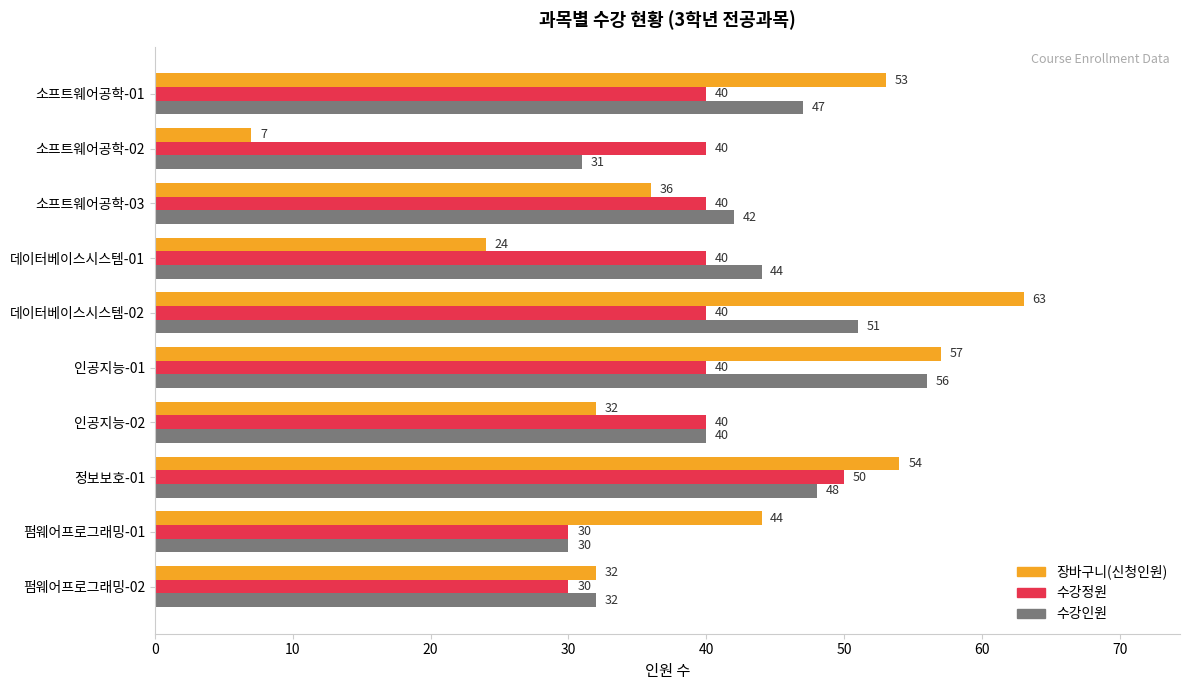

What is the sum of all 수강정원 values?

390